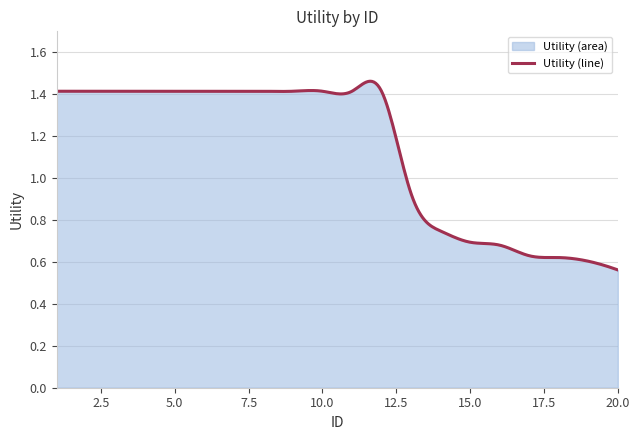

Count the number of values greater than 1.

187